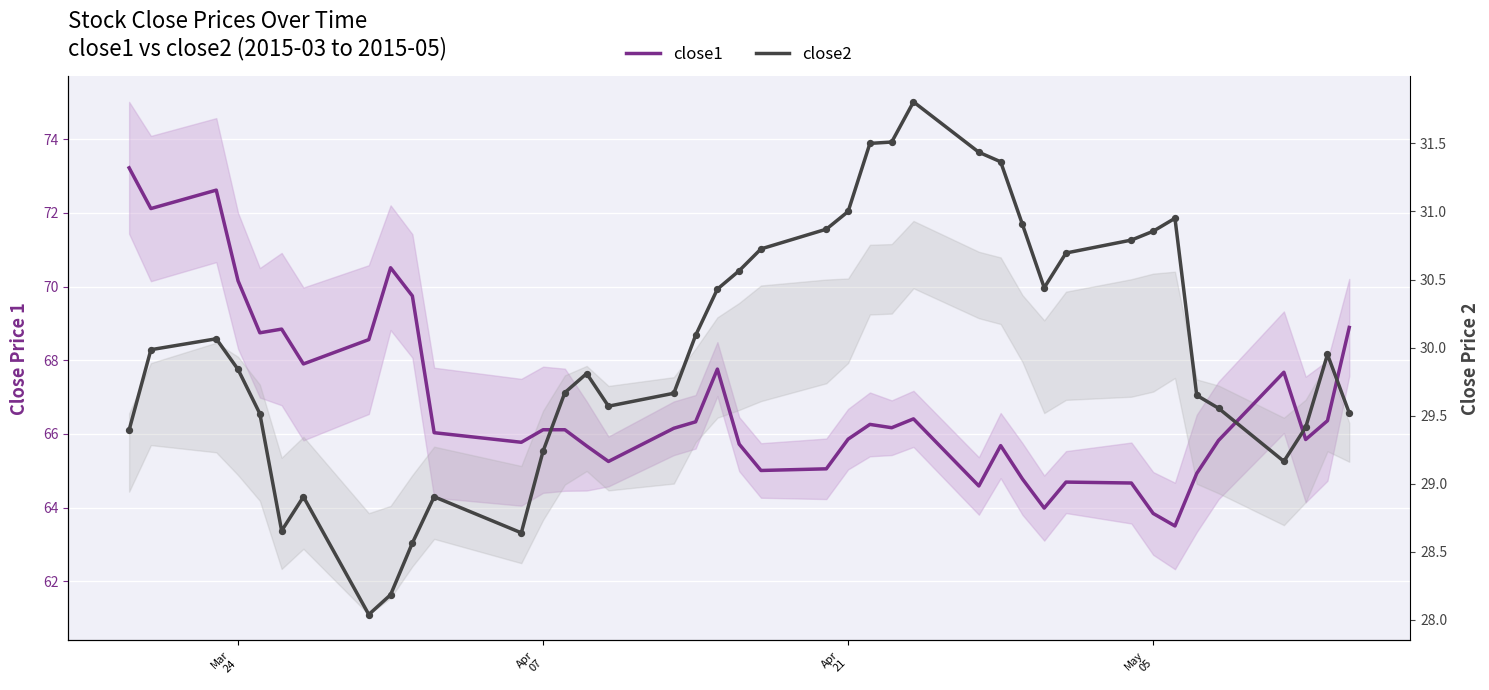

What are all the series names shown in the legend?

close1, close2